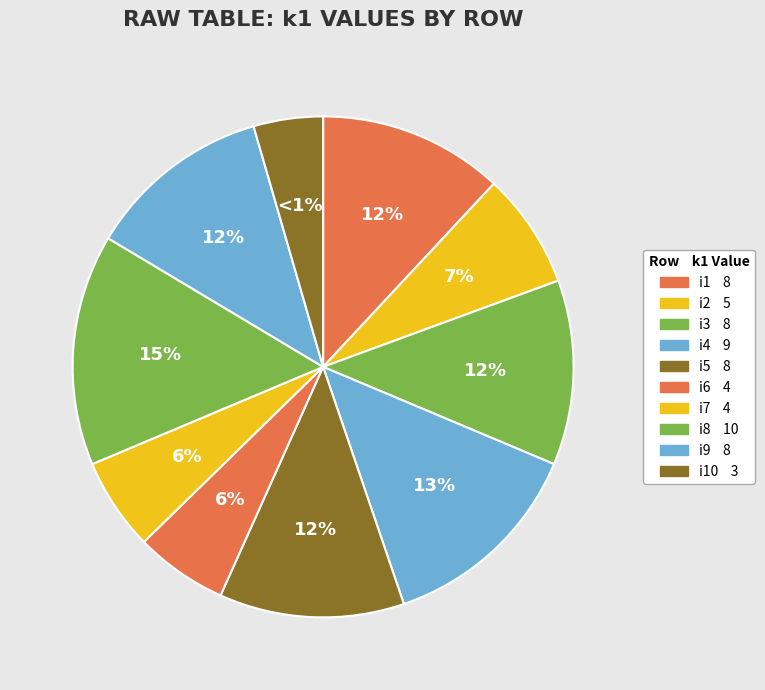

Count the number of slices in the pie.

10